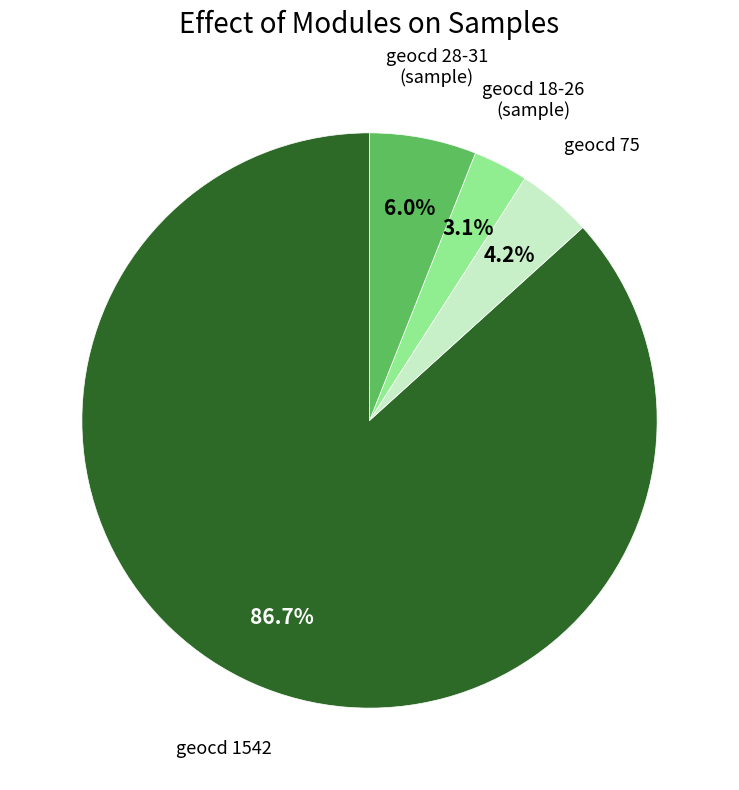

Does any single category account for the majority?

Yes